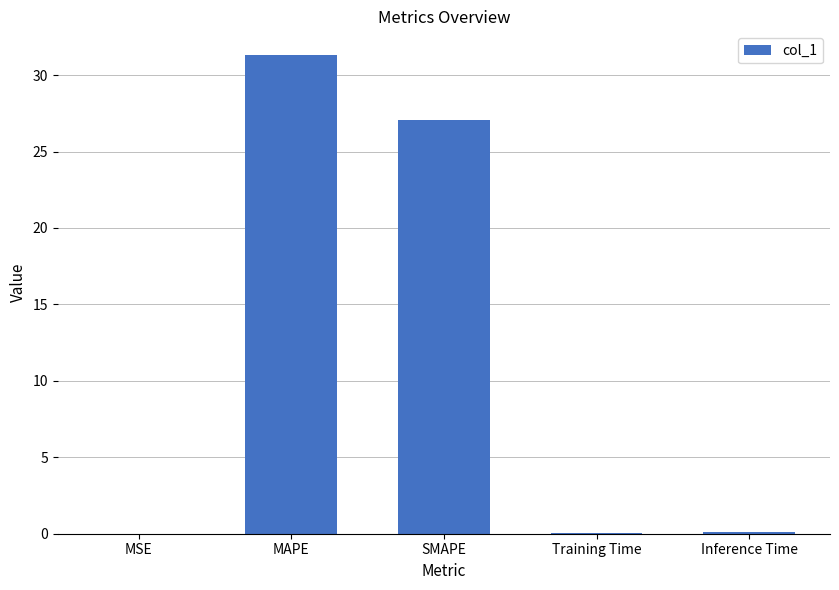

Which has a higher value, SMAPE or MAPE?

MAPE